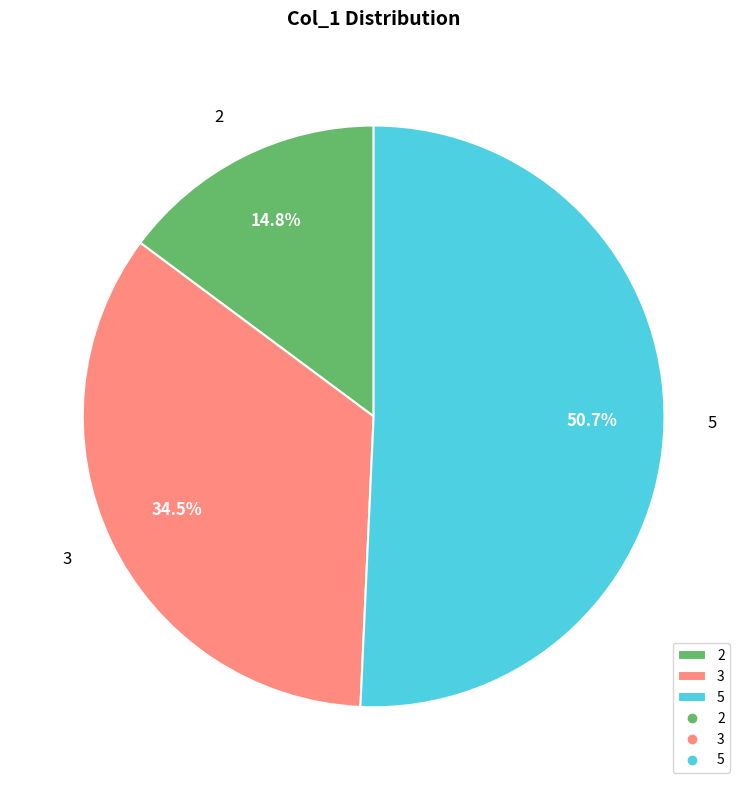

Do 2 and 5 together represent more than half of the pie?

Yes